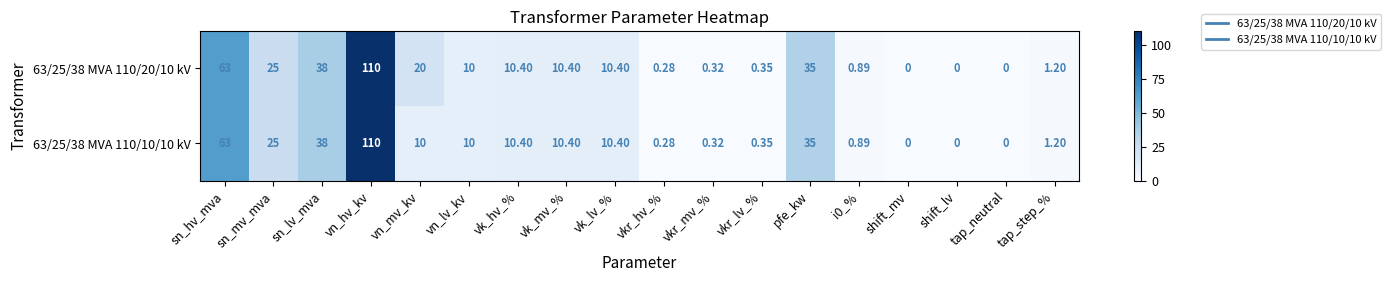

At which category is the sum across all series the highest?

vn_hv_kv